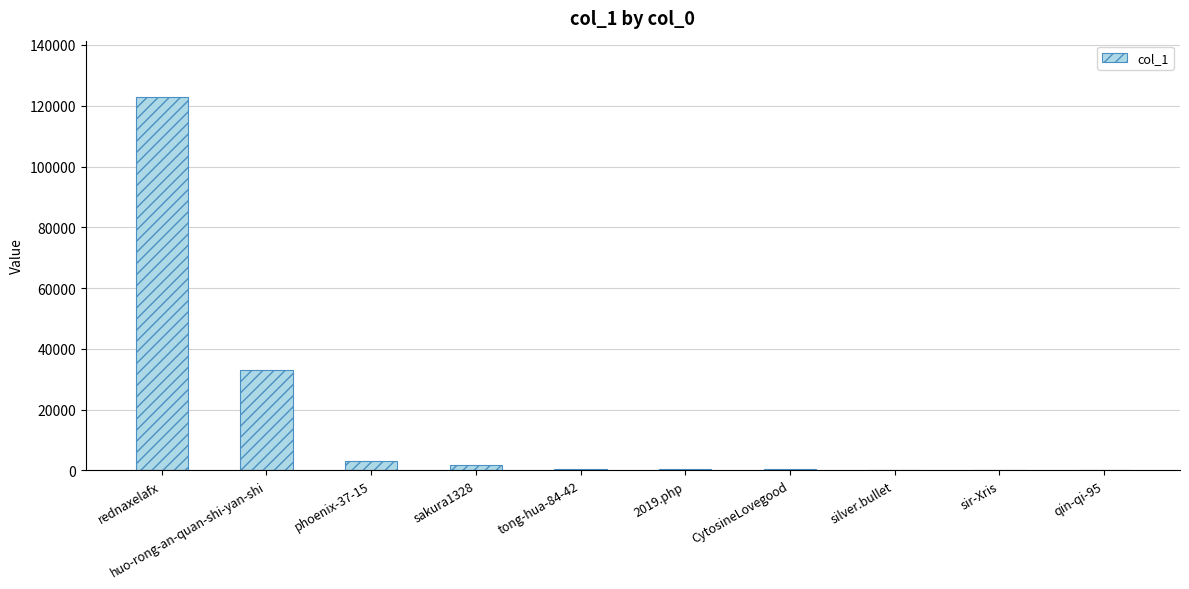

What is the sum of all values?

163186